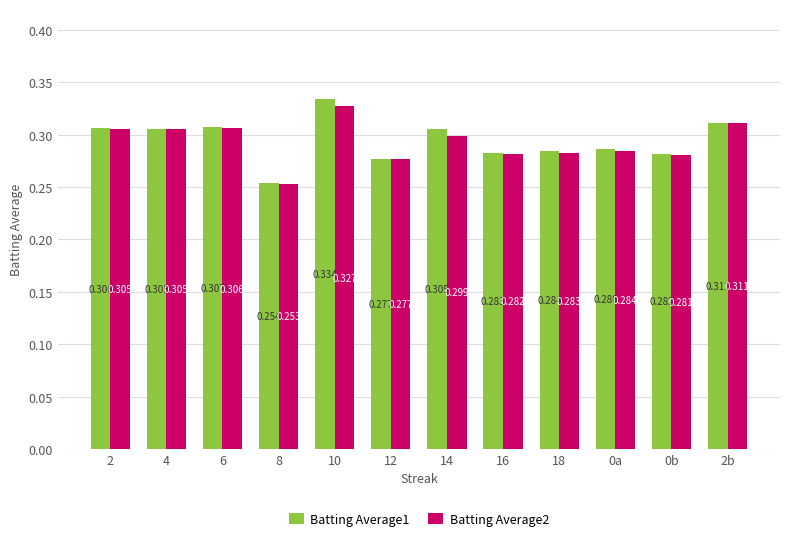

What is the label of the 3rd bar from the left?

6